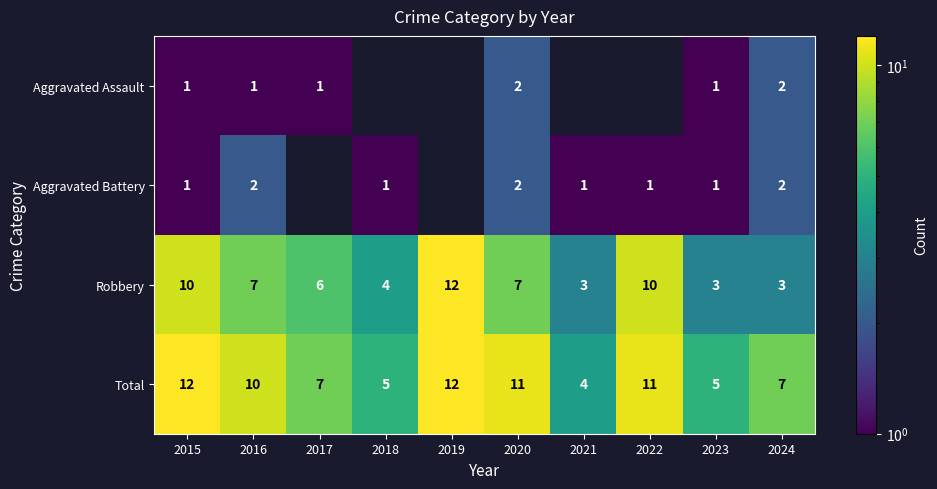

Read the Robbery value at 2019.

12